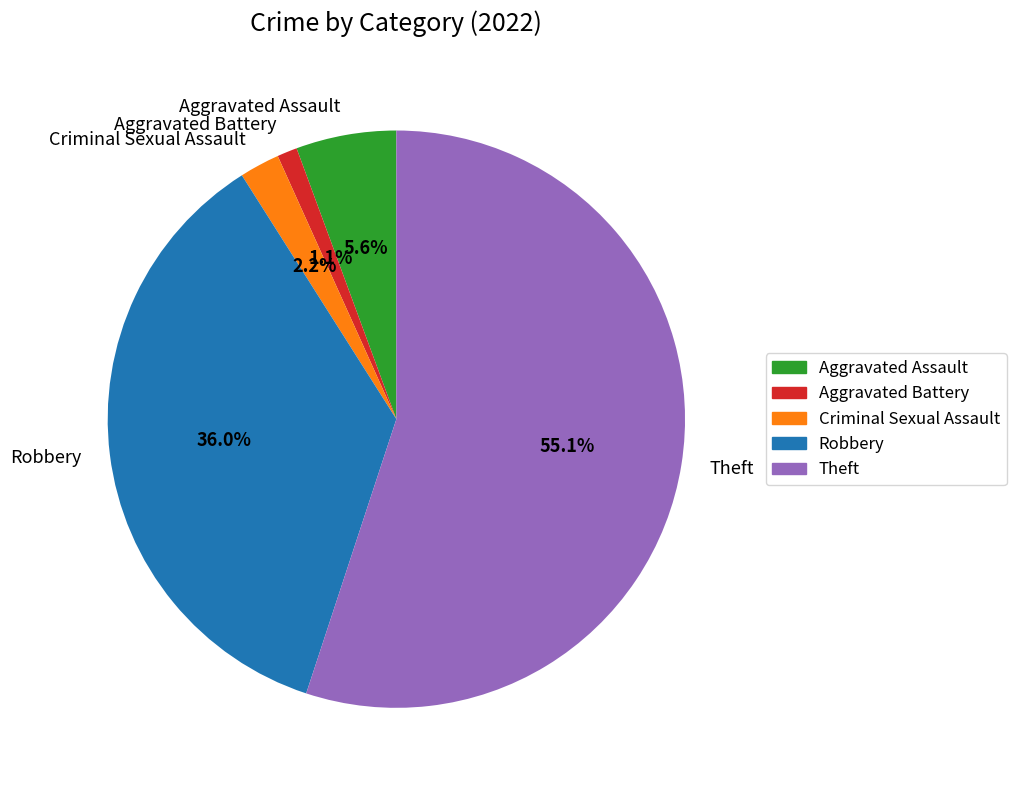

To the nearest percent, what portion does Aggravated Assault represent?

6%